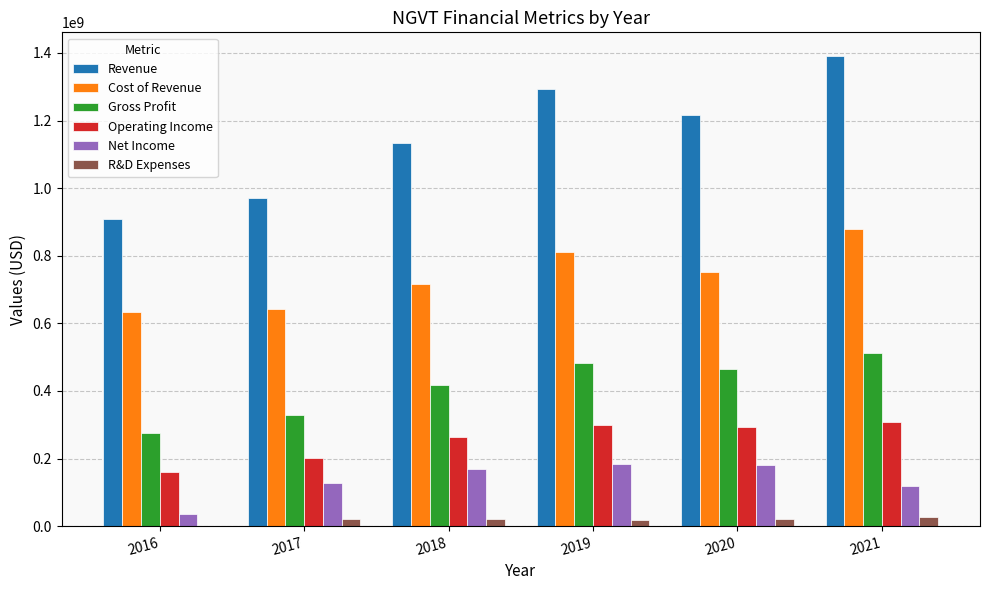

What is the approximate value of Revenue at 2017, to the nearest 100?

972400000